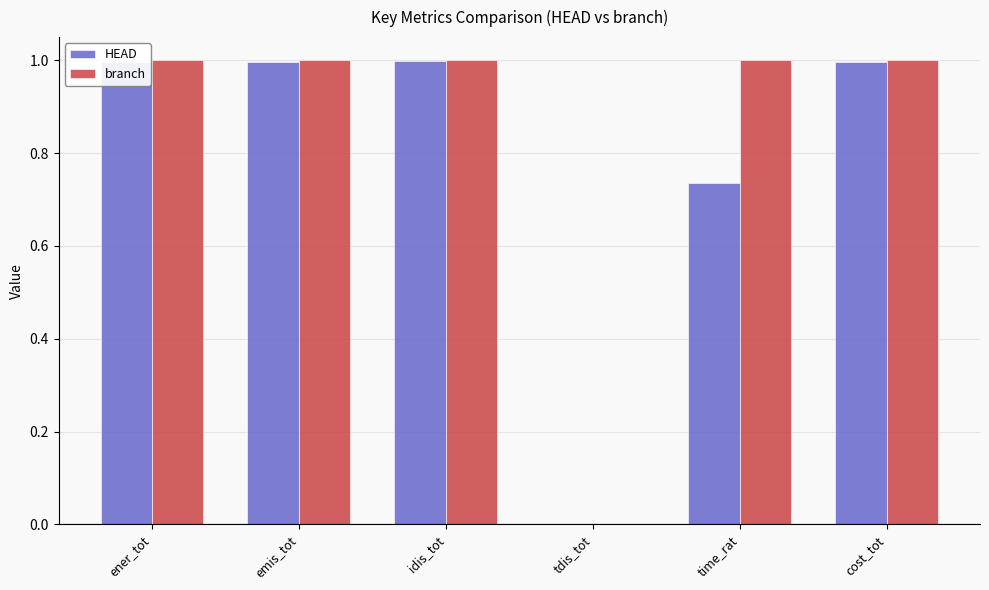

Where is branch nearest to the value 0?

tdis_tot